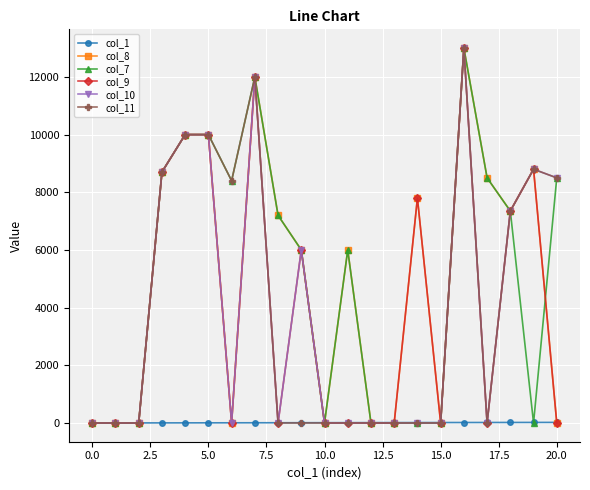

At how many categories does at least one series exceed 520?

14